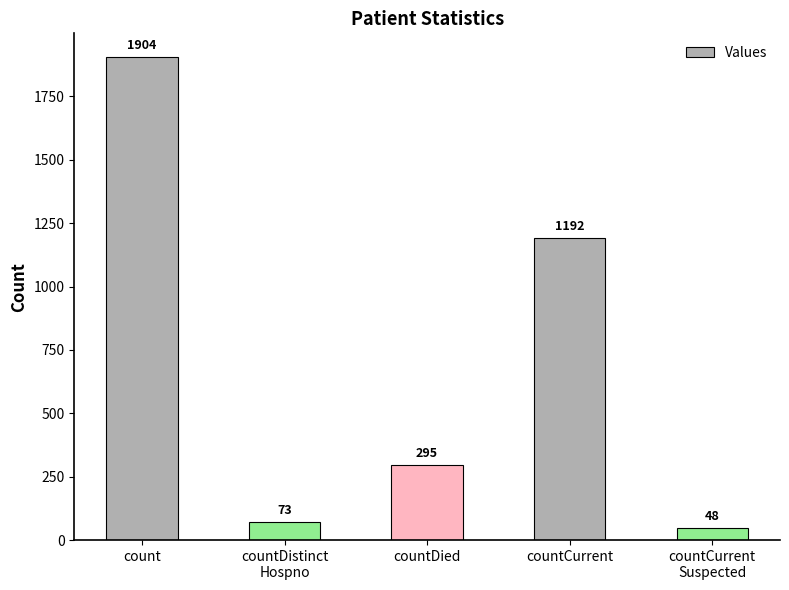

What is the difference between the values at countDied and countDistinct
Hospno?

222